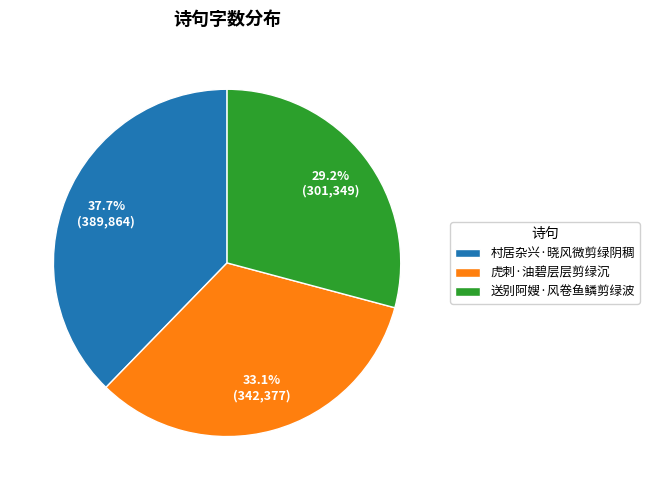

True or false: 虎刺·油碧层层剪绿沉 accounts for 42% of the total.

False